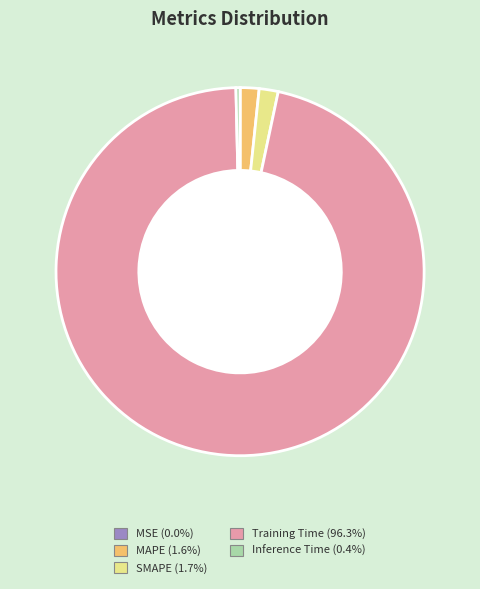

Is there a majority slice in this chart?

Yes